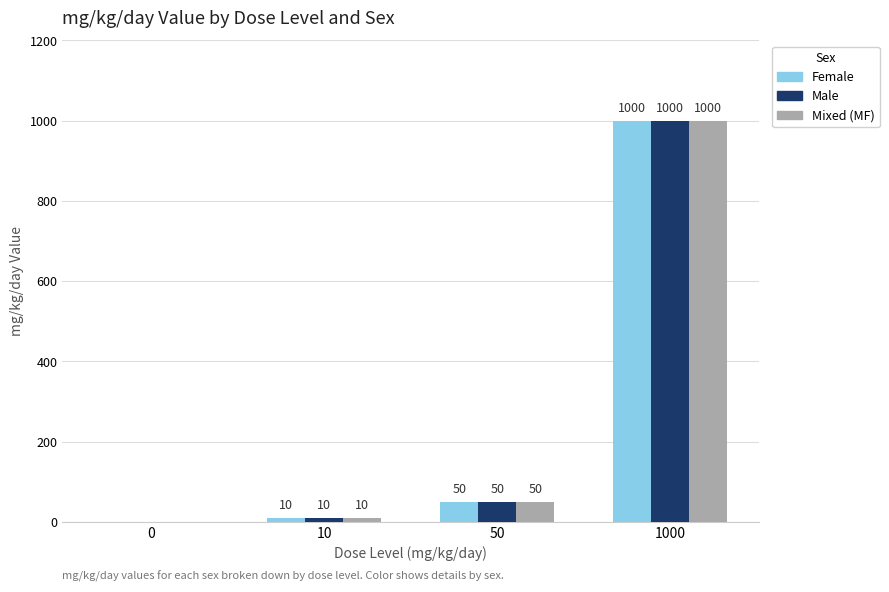

What is the maximum value shown in the chart?

1000